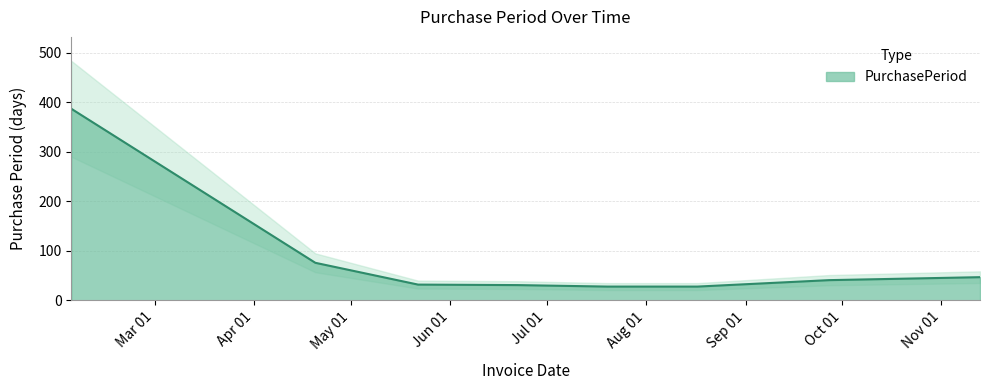

List the labels in order of value, smallest first.

2017-07-20, 2017-08-17, 2017-06-22, 2017-05-22, 2017-09-27, 2017-11-13, 2017-04-20, 2017-02-03